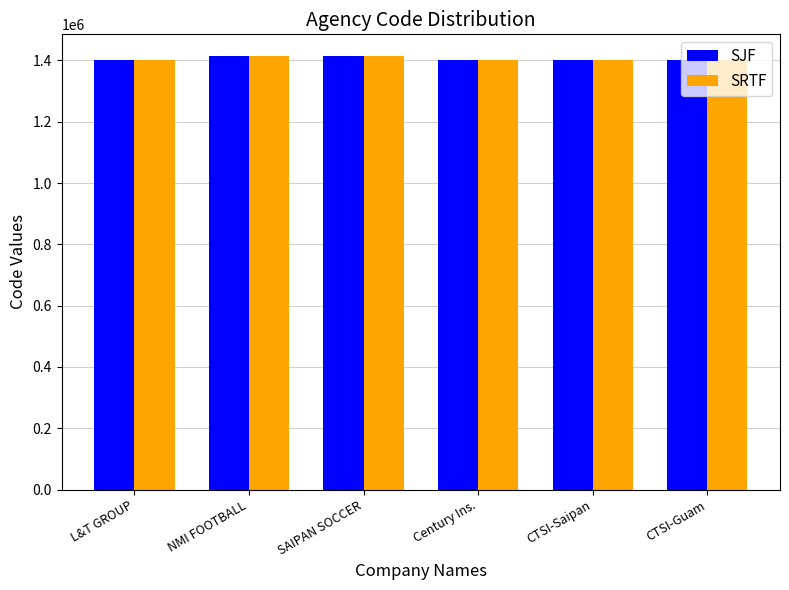

What is the minimum value shown in the chart?

1401000